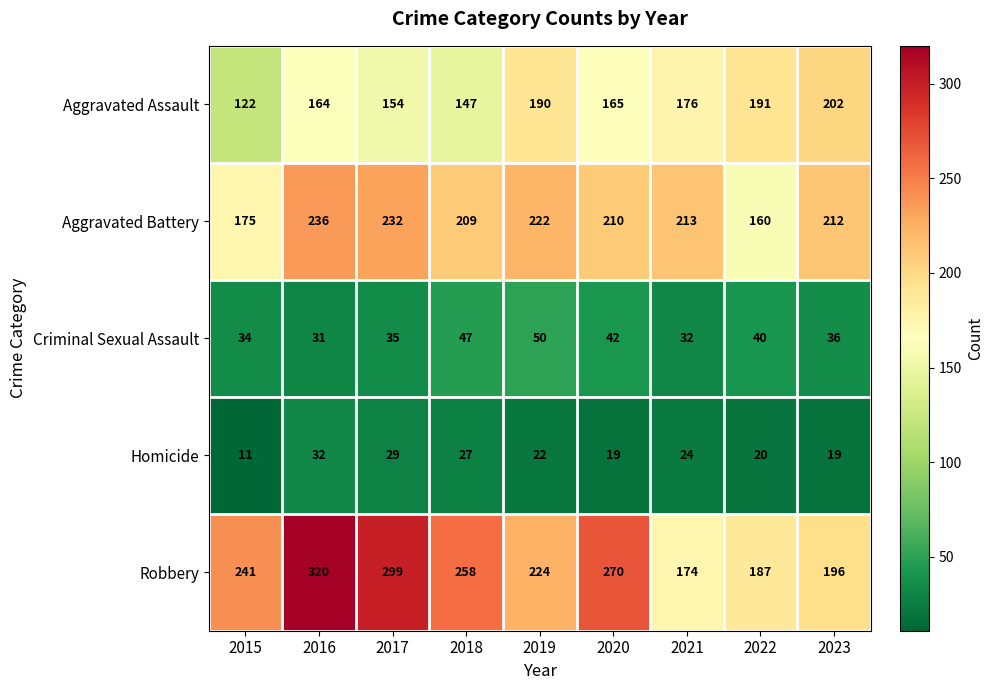

At which category is the sum across all series the highest?

2016